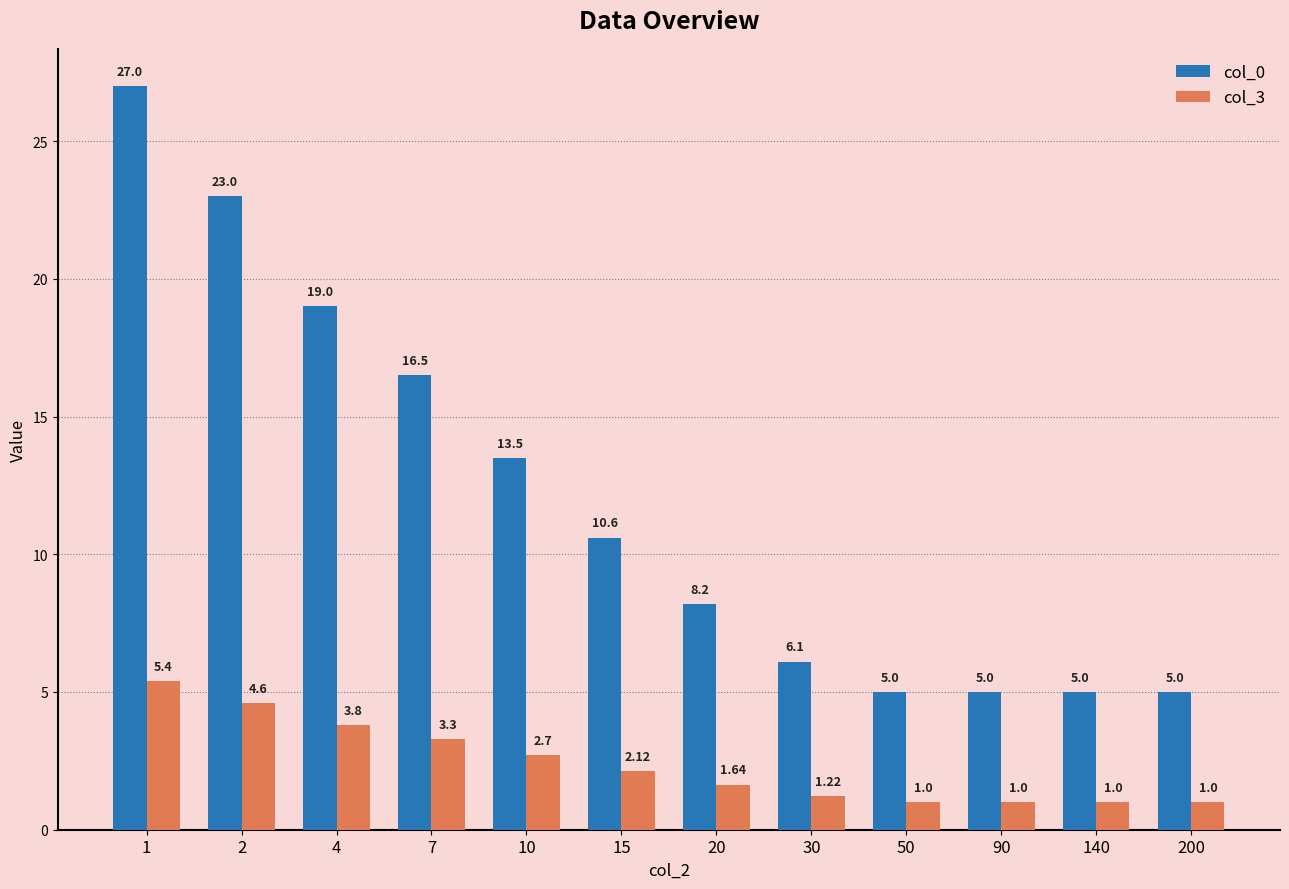

At which category is the sum across all series the highest?

1